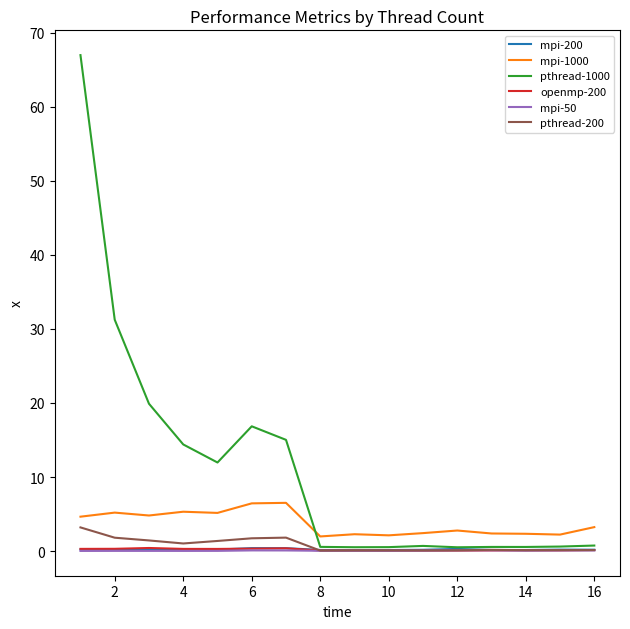

What is the greatest value displayed?

67.0